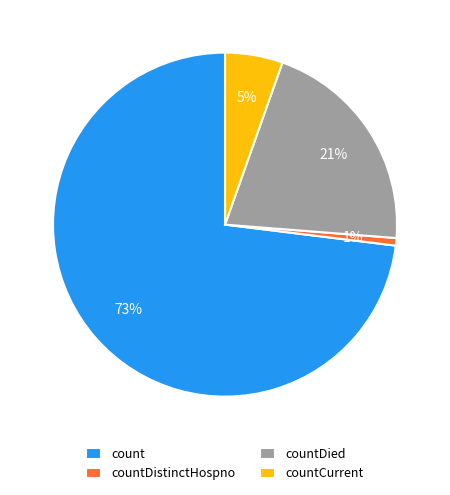

How many segments does this pie chart have?

4